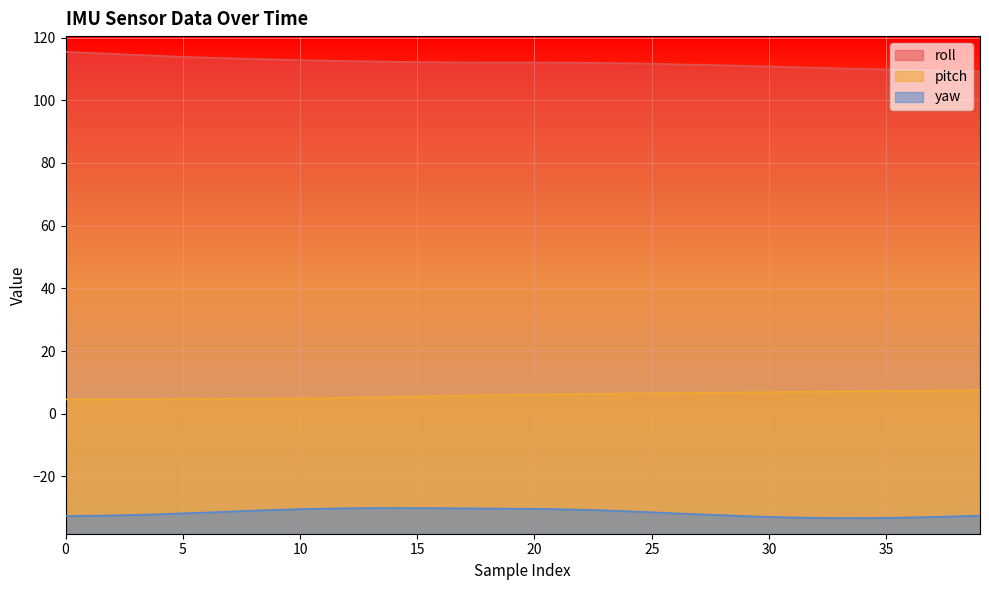

Reading right to left, what are all the values shown in this chart?

roll: 109.2	109.3	109.5	109.7	109.9	110.0	110.2	110.4	110.6	110.8	111.0	111.2	111.3	111.5	111.7	111.8	111.9	112.0	112.0	112.1	112.1	112.1	112.1	112.1	112.2	112.3	112.4	112.5	112.7	112.8	113.0	113.2	113.4	113.6	113.9	114.2	114.5	114.8	115.1	115.5
pitch: 7.5	7.5	7.4	7.3	7.3	7.2	7.1	7.0	7.0	6.9	6.8	6.7	6.7	6.6	6.5	6.5	6.4	6.3	6.2	6.1	6.0	5.9	5.8	5.6	5.5	5.3	5.2	5.1	5.0	4.9	4.8	4.8	4.8	4.7	4.7	4.7	4.7	4.7	4.6	4.6
yaw: -32.5	-32.7	-32.9	-33.1	-33.2	-33.3	-33.3	-33.2	-33.1	-32.9	-32.7	-32.4	-32.1	-31.8	-31.4	-31.1	-30.8	-30.6	-30.4	-30.3	-30.3	-30.2	-30.2	-30.1	-30.1	-30.1	-30.1	-30.1	-30.3	-30.4	-30.6	-30.9	-31.2	-31.5	-31.8	-32.0	-32.2	-32.4	-32.5	-32.6